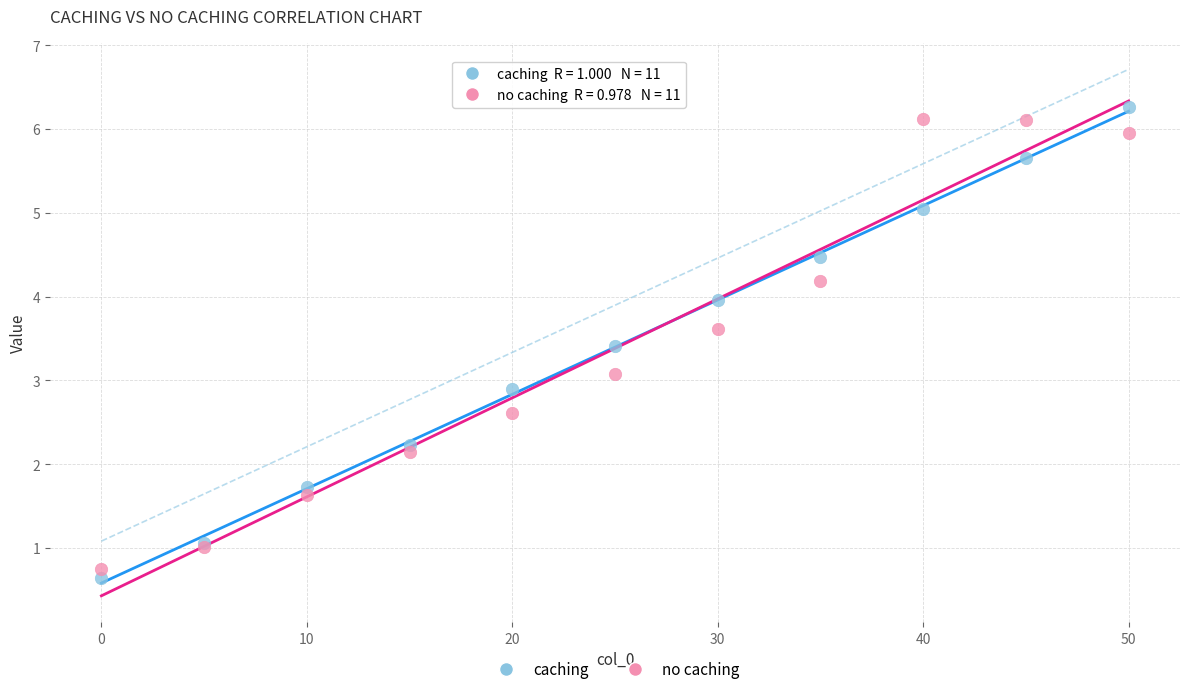

Which series reaches the minimum Y coordinate?

caching